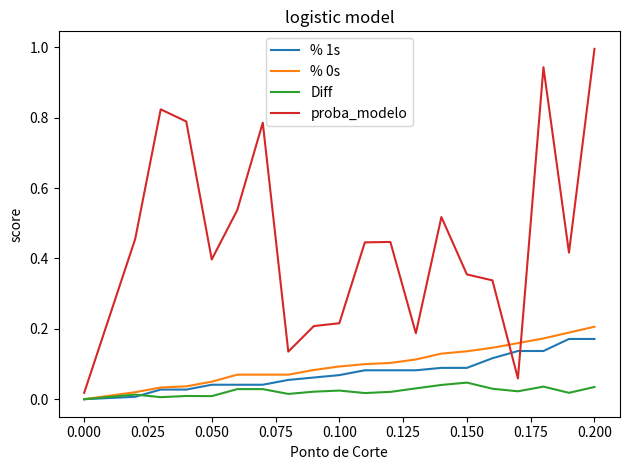

Which series has the largest total across all categories?

proba_modelo